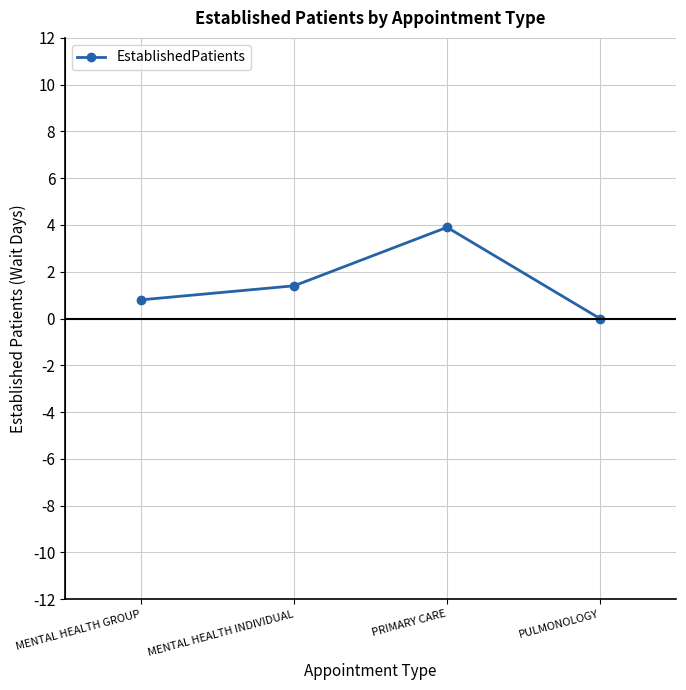

Reading left to right, transcribe all the data shown in this chart.

MENTAL HEALTH GROUP=0.8	MENTAL HEALTH INDIVIDUAL=1.4	PRIMARY CARE=3.9	PULMONOLOGY=0.0